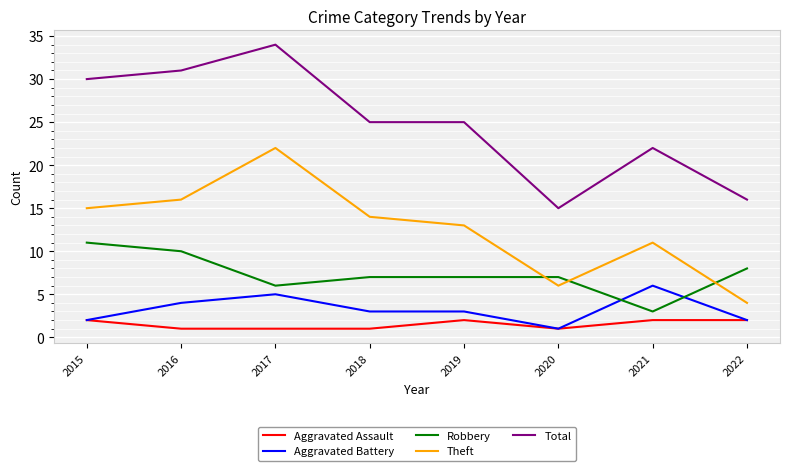

True or false: Theft and Robbery cross at least once.

True